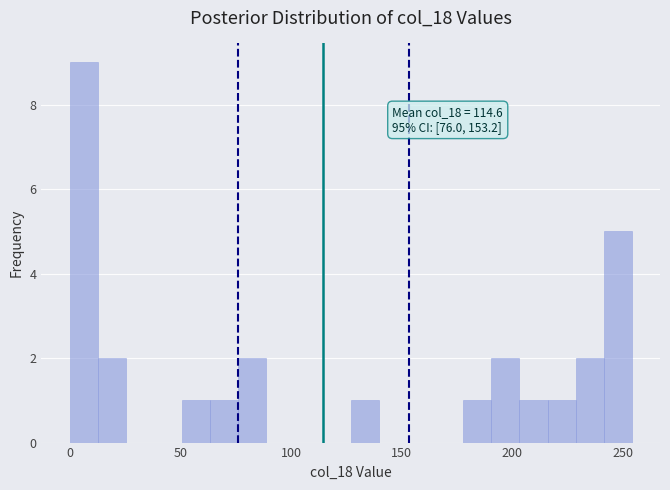

Read against the x-axis, roughly where is the centre of the tallest bar?

5